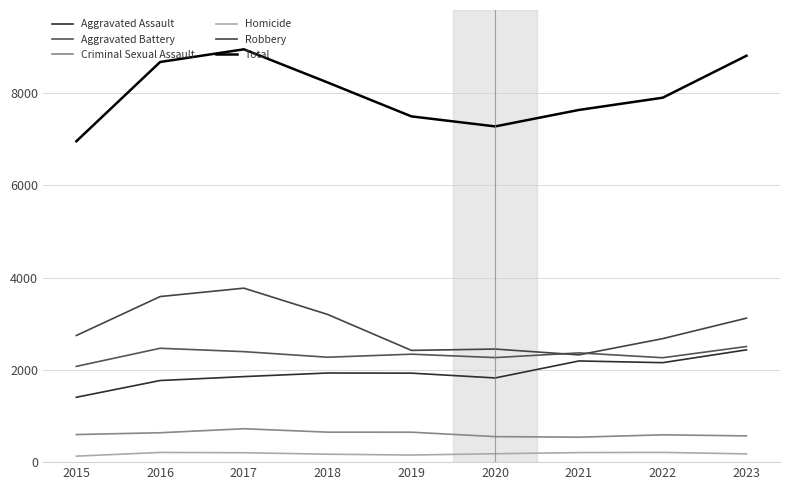

In Total, how many points are higher than both neighbors (excluding endpoints)?

1